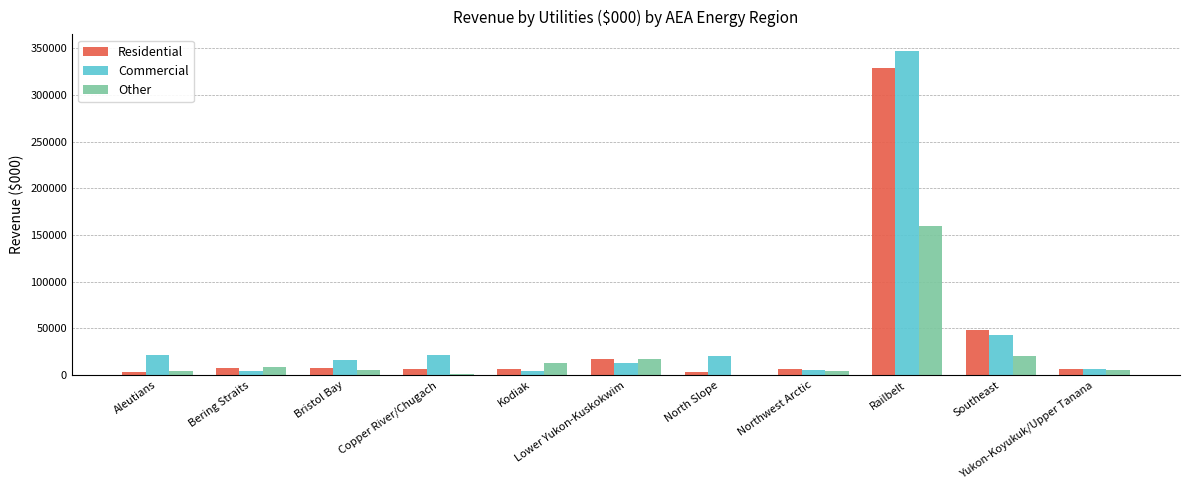

What is the maximum value for Commercial?

347325.6